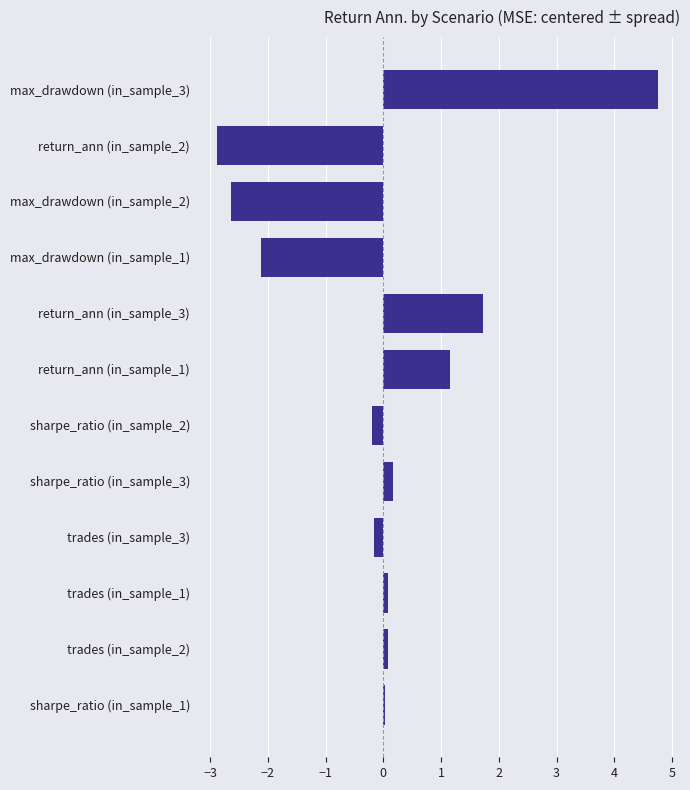

Is it true that the value at max_drawdown (in_sample_3) is 2.4?

False